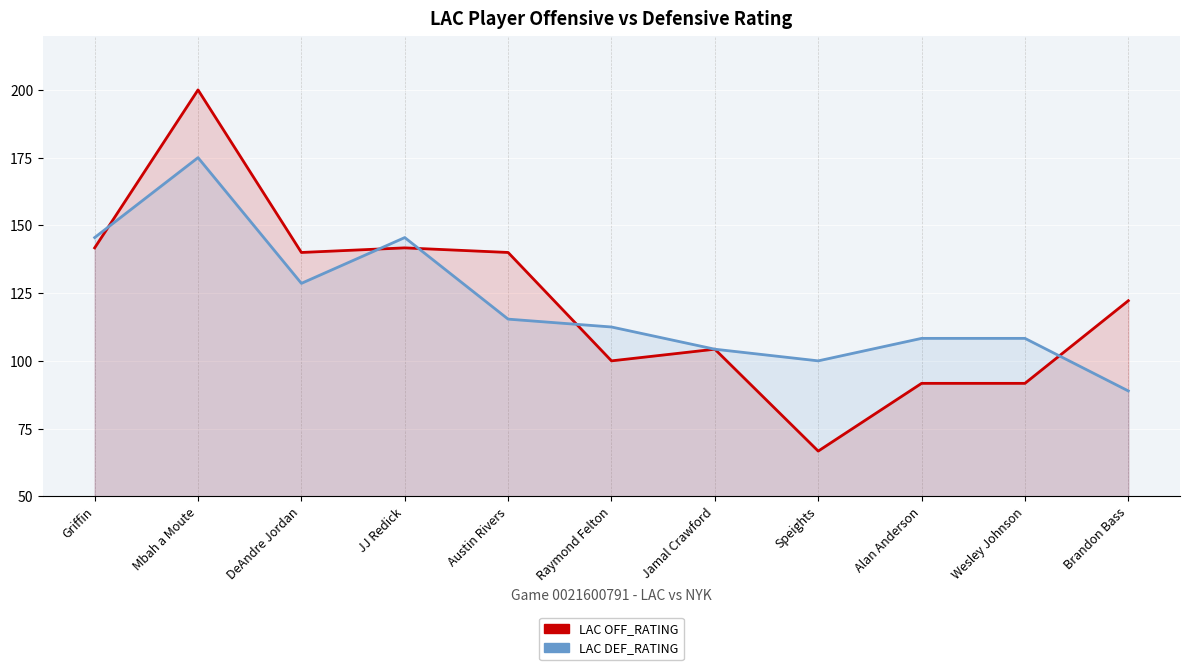

After their last crossing, which series has the higher values: LAC DEF_RATING or LAC OFF_RATING?

LAC OFF_RATING